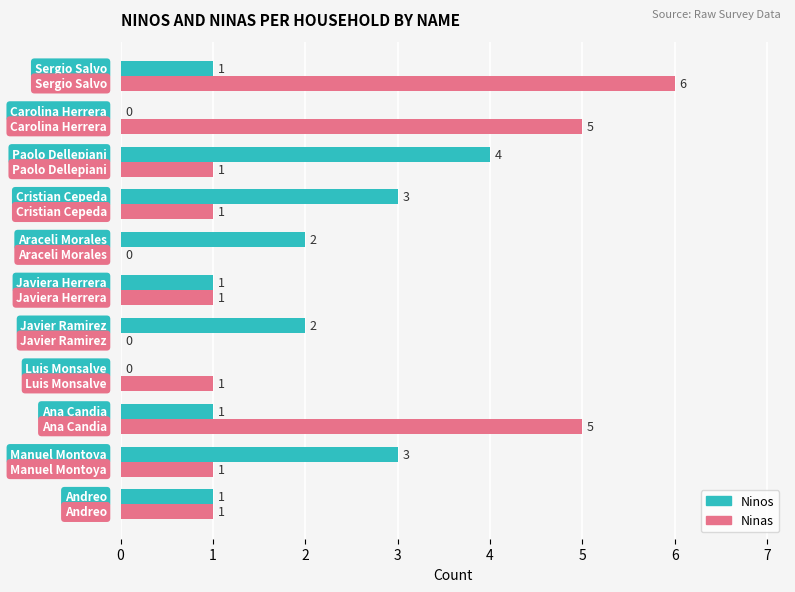

What is the highest value of the Ninos series?

4